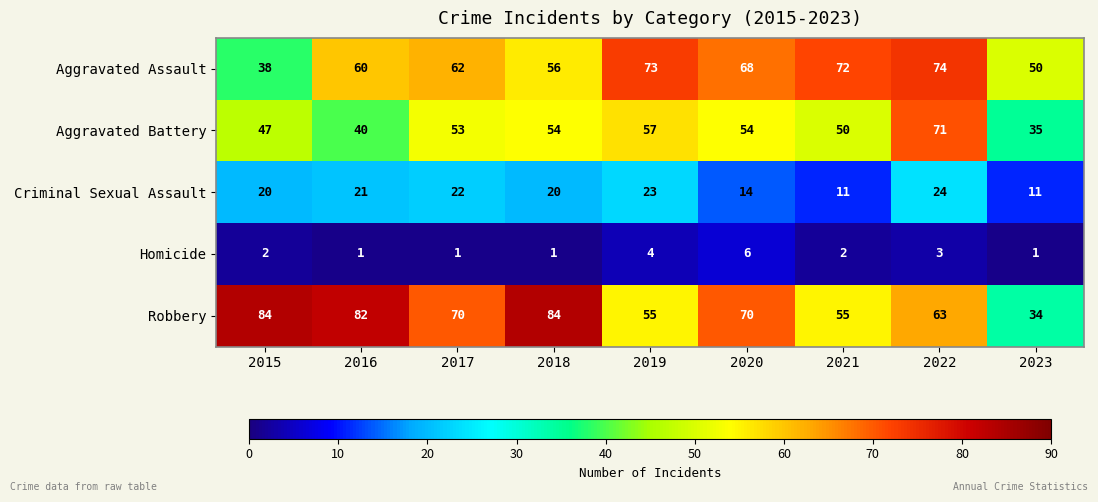

Which series has the widest spread of values?

Robbery